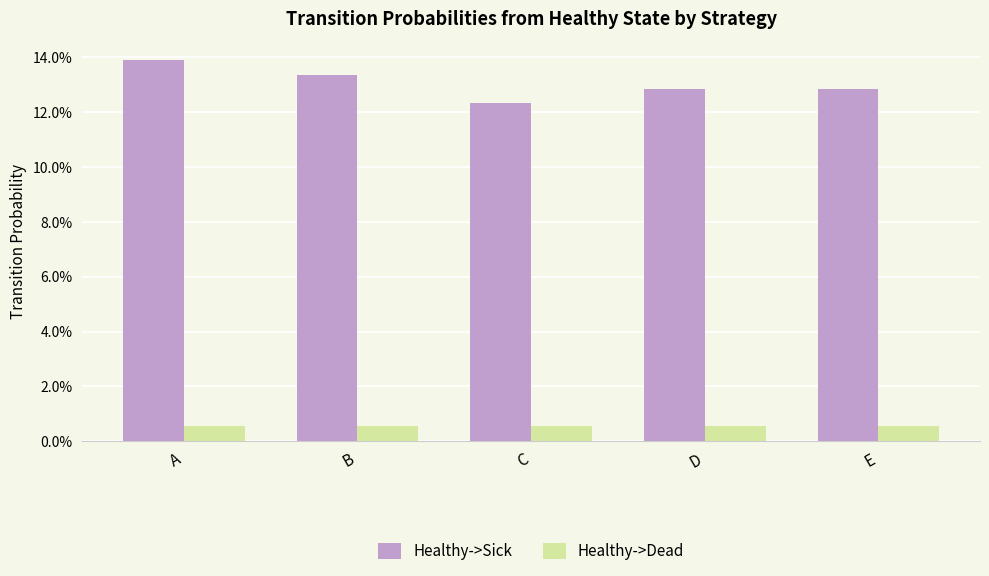

Are the bars horizontal?

No